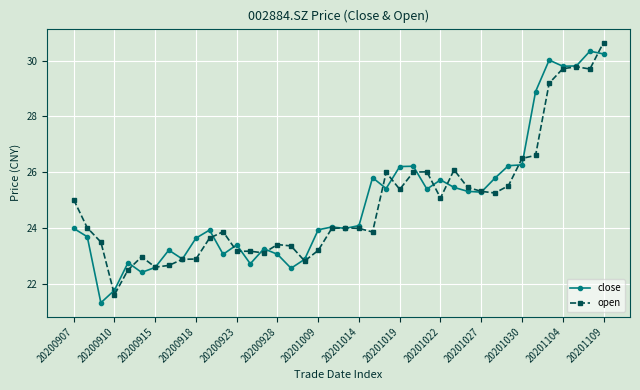

True or false: close has more than 2 points higher than both neighbors.

True